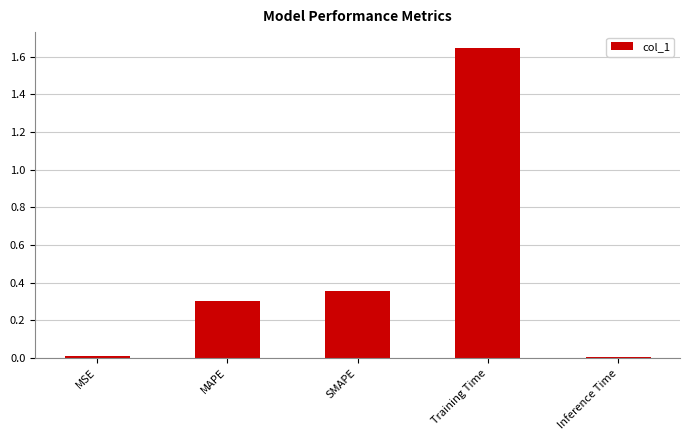

What is the difference between the values at SMAPE and Training Time?

1.3